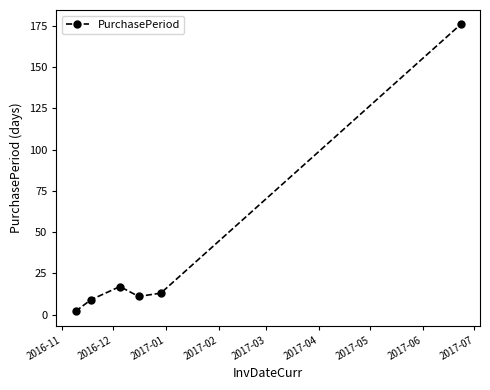

What is the difference between the second highest and minimum values?

15